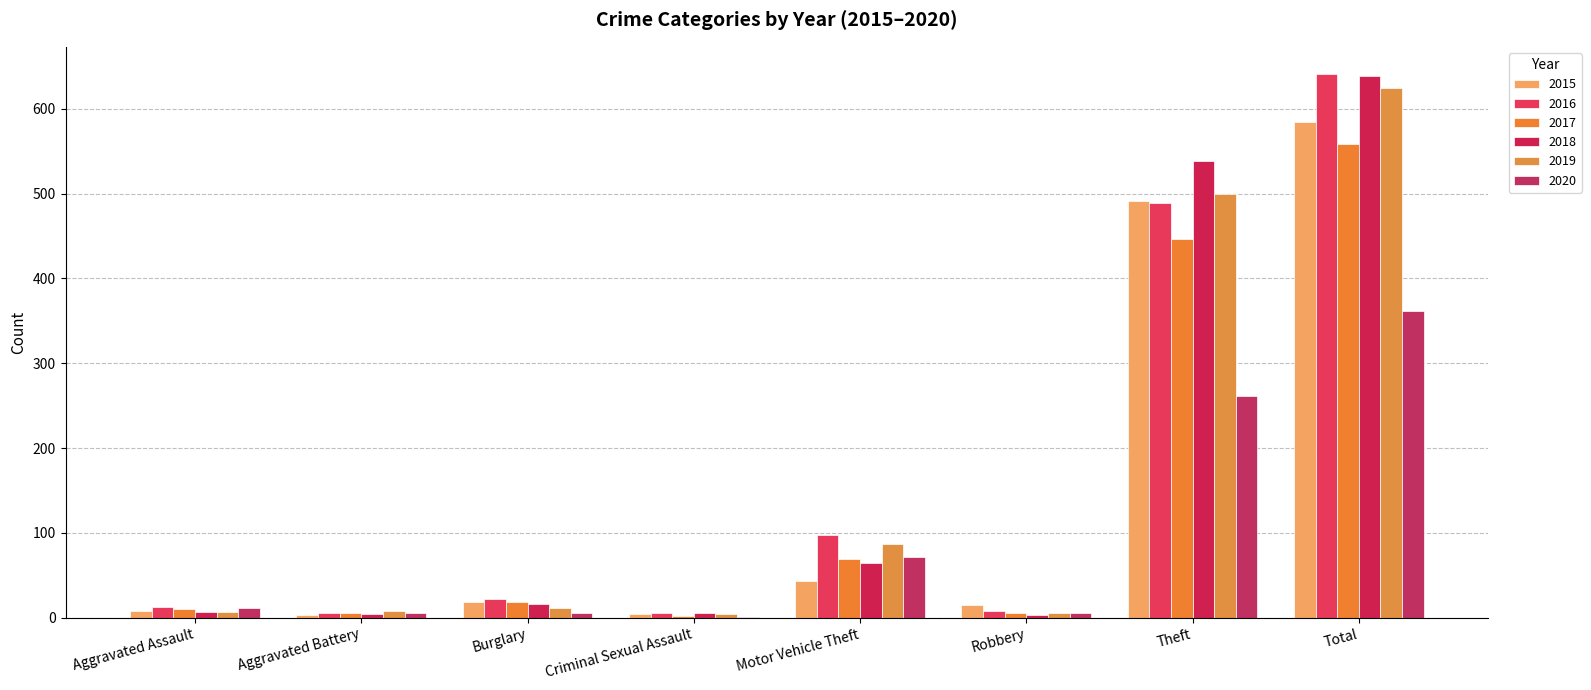

What is the minimum value shown in the chart?

1